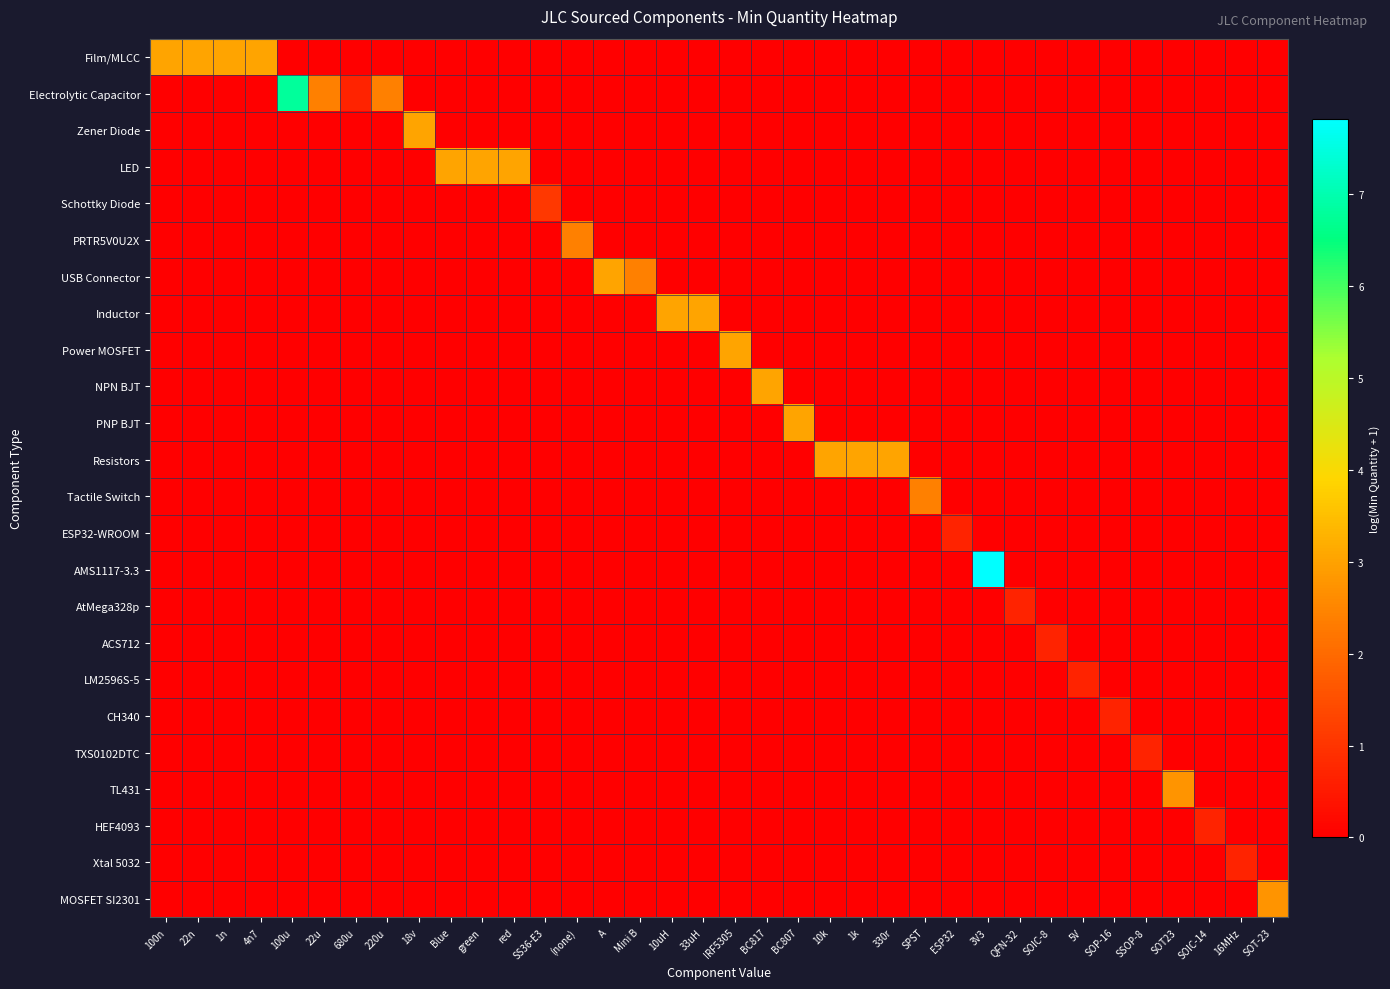

What is the greatest value displayed?

7.8